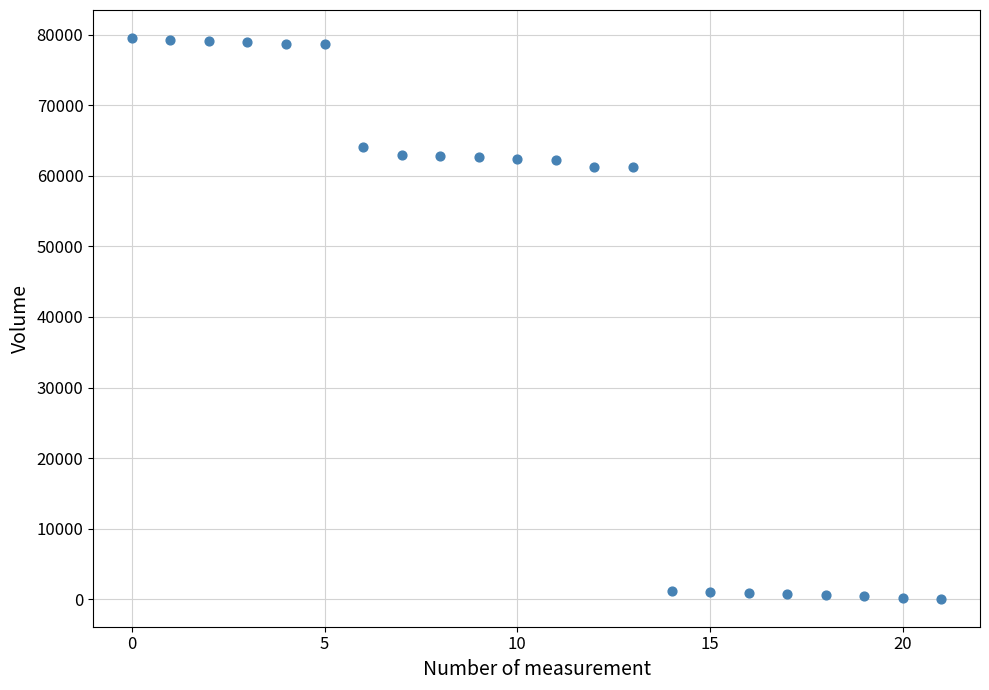

What is the range of Y values (max minus min)?

79400